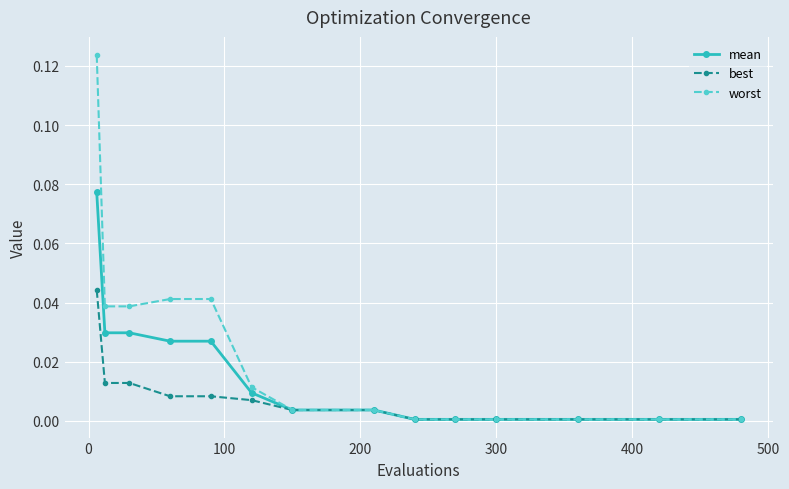

List the series in order of their peak value, highest first.

worst, mean, best